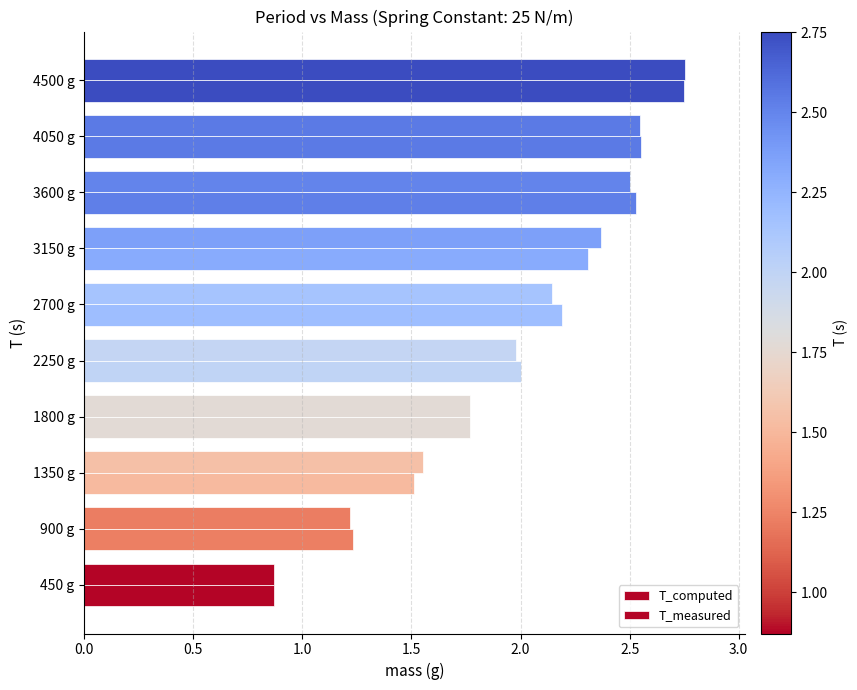

What is the minimum value shown in the chart?

0.9